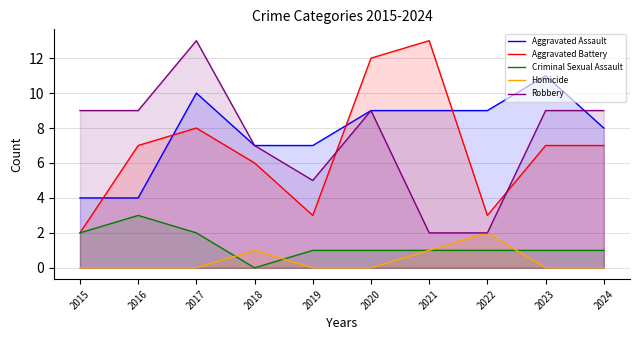

What is the difference between the maximum and minimum values in the Aggravated Assault series?

7